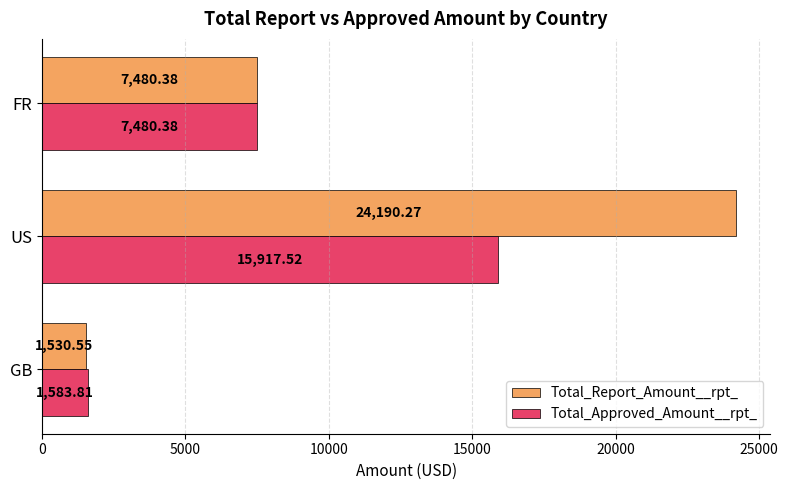

At which category is the sum across all series the highest?

US